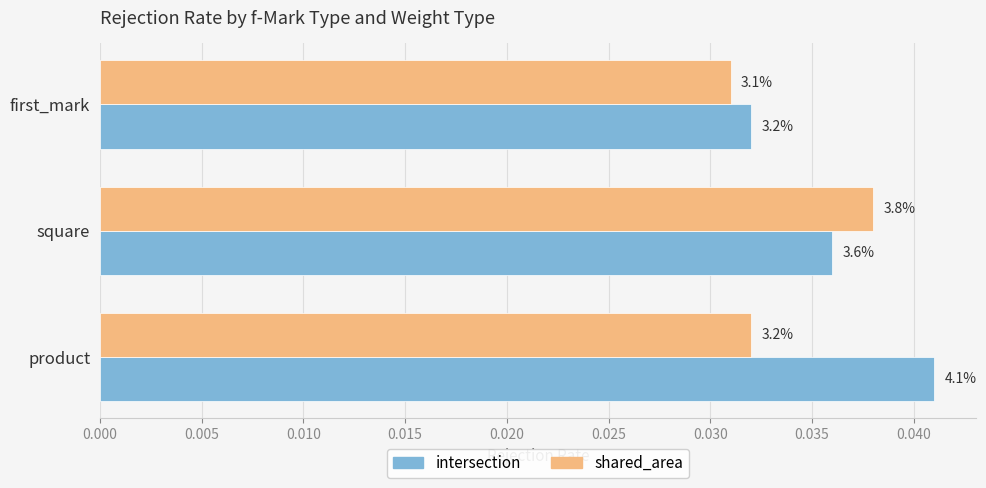

What are all the series names shown in the legend?

intersection, shared_area